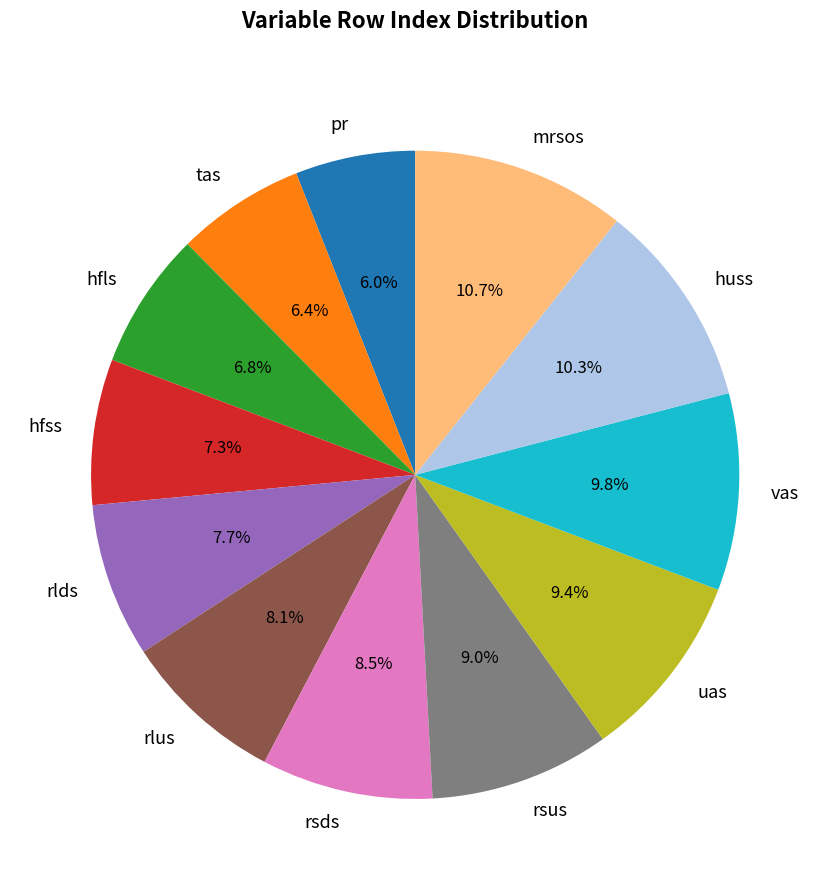

The rsds slice represents 1% of the pie. True or false?

False